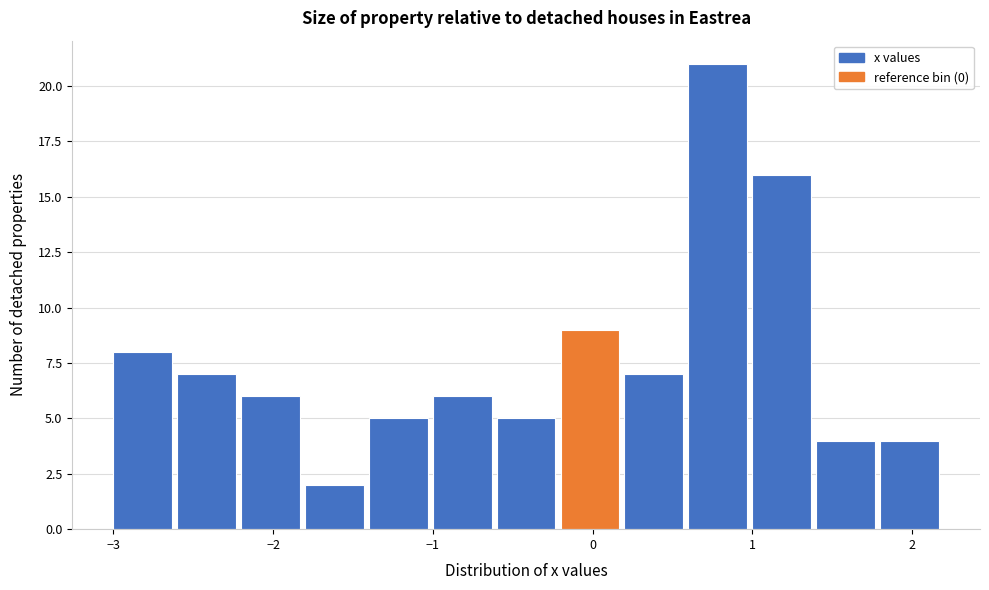

How tall is the bar that spans 0.6 to 1.0 on the x-axis? The values are not printed on the chart, so give them approximately, as read against the axis.

21